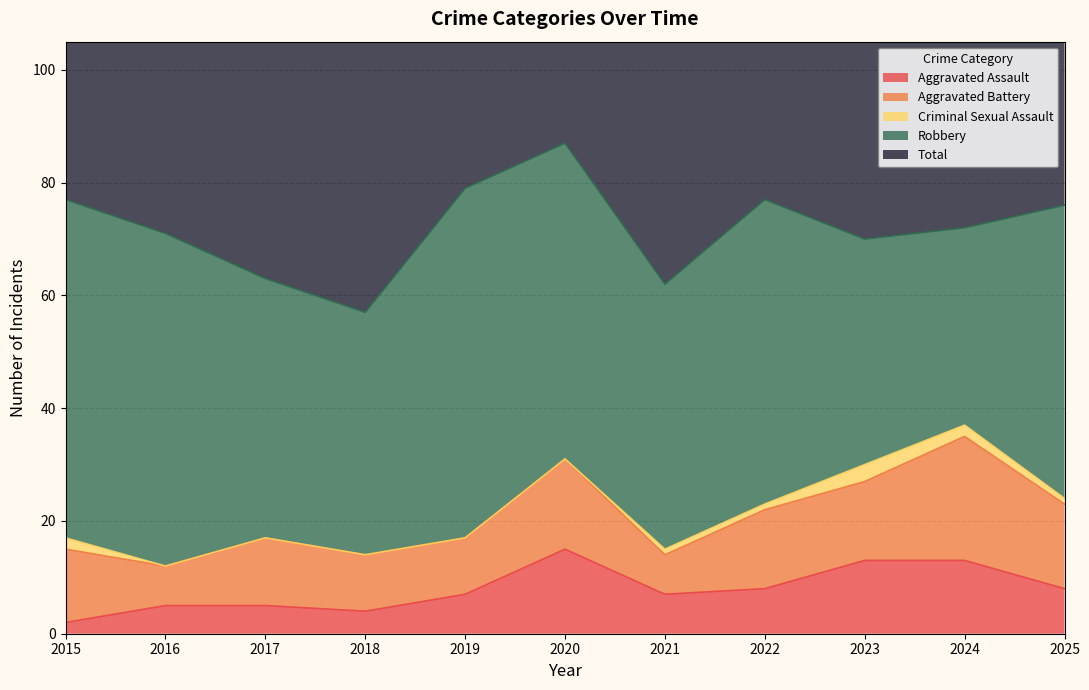

What is the sum of all Aggravated Assault values?

87